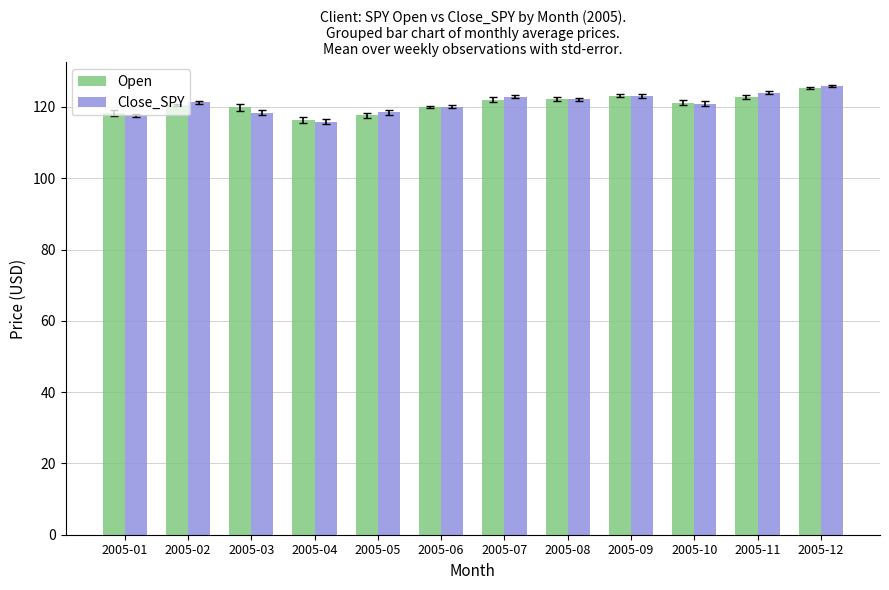

Are the bars horizontal?

No